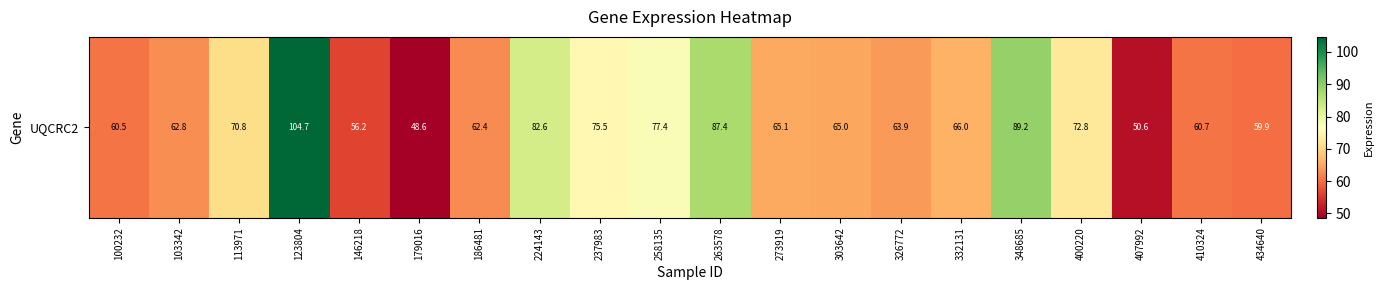

How many data points are less than 65?

10